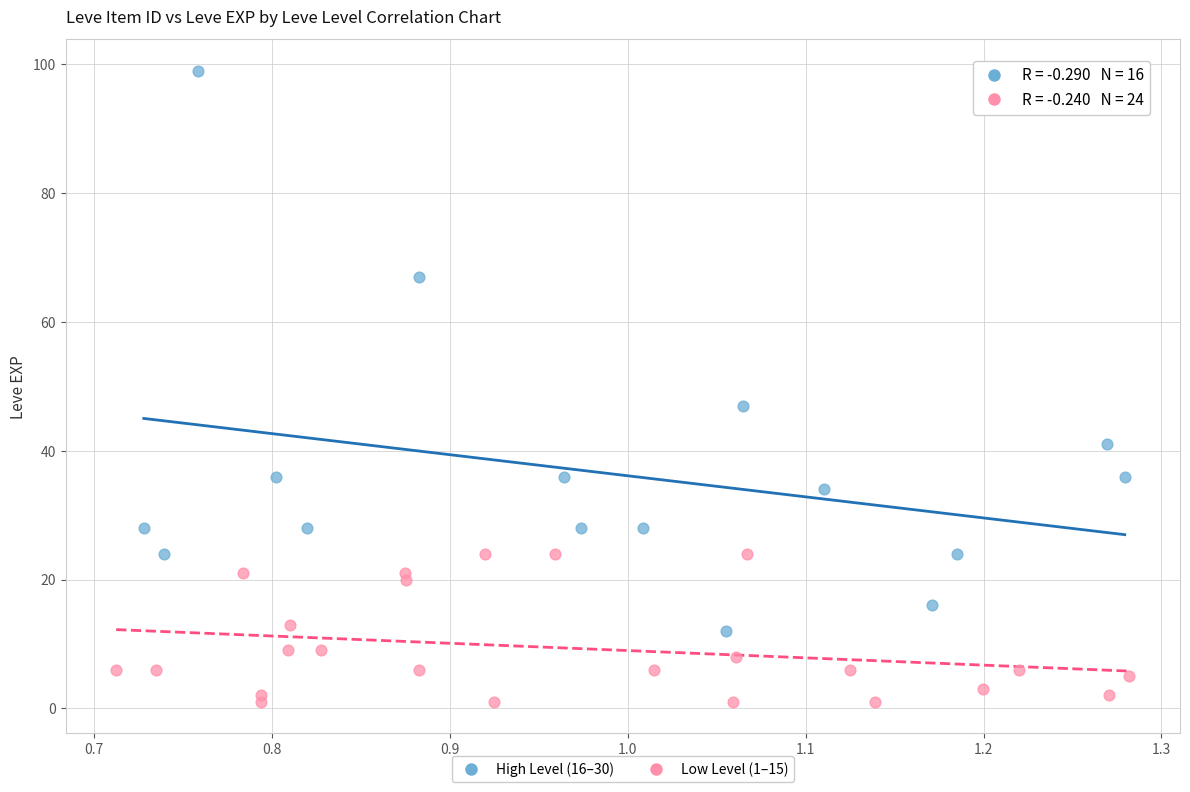

Which series contains the lowest Y value?

Low Level (1–15)